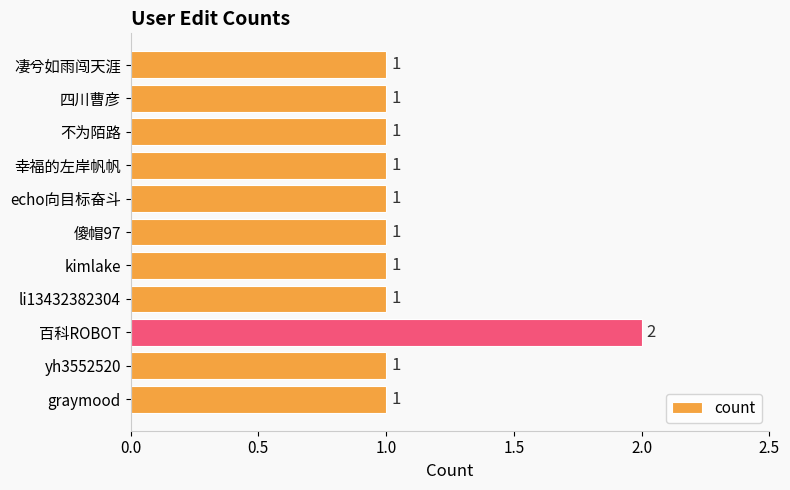

What position from the top is echo向目标奋斗?

5